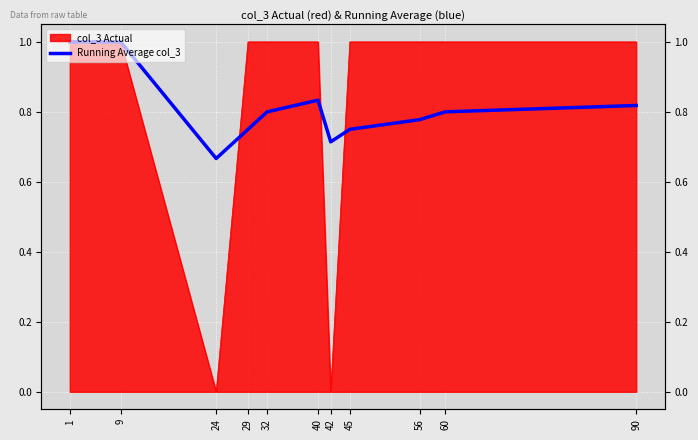

Count the values in the range 0 to 1.

11